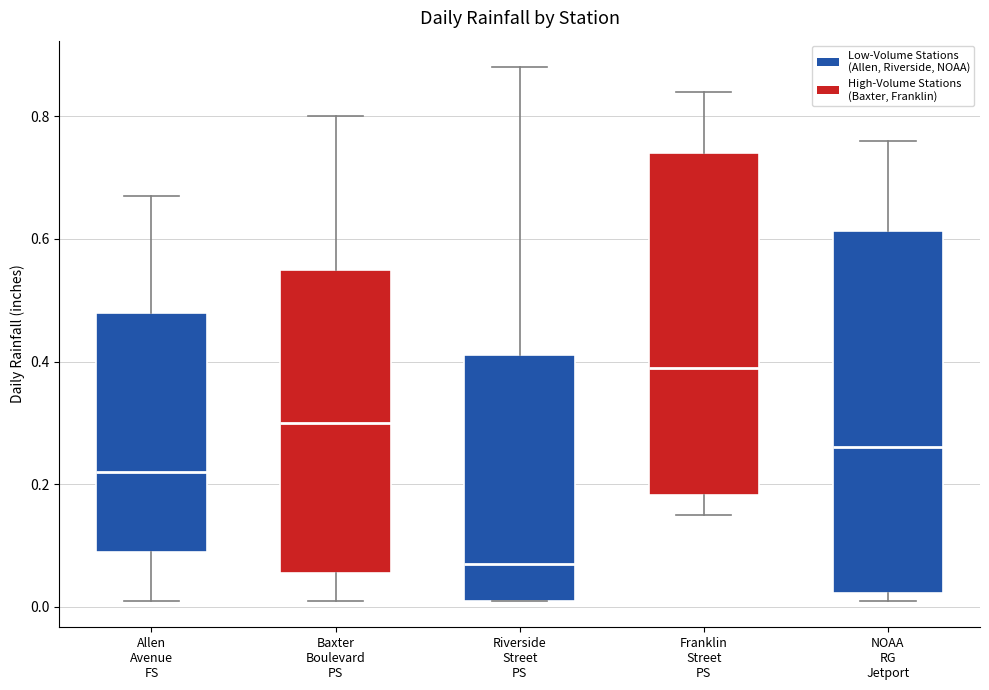

Which box is the tallest, from its lower edge to its upper edge?

NOAA RG Jetport